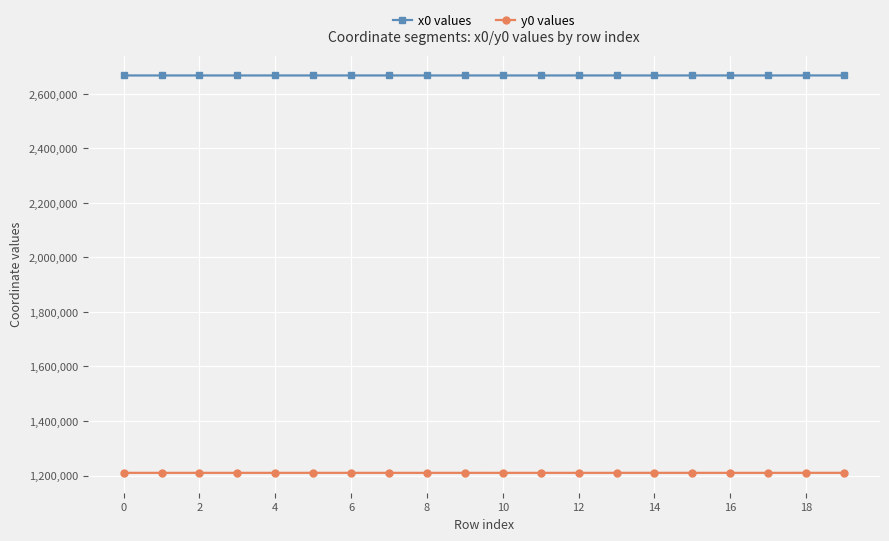

List the series in order of their peak value, lowest first.

y0 values, x0 values